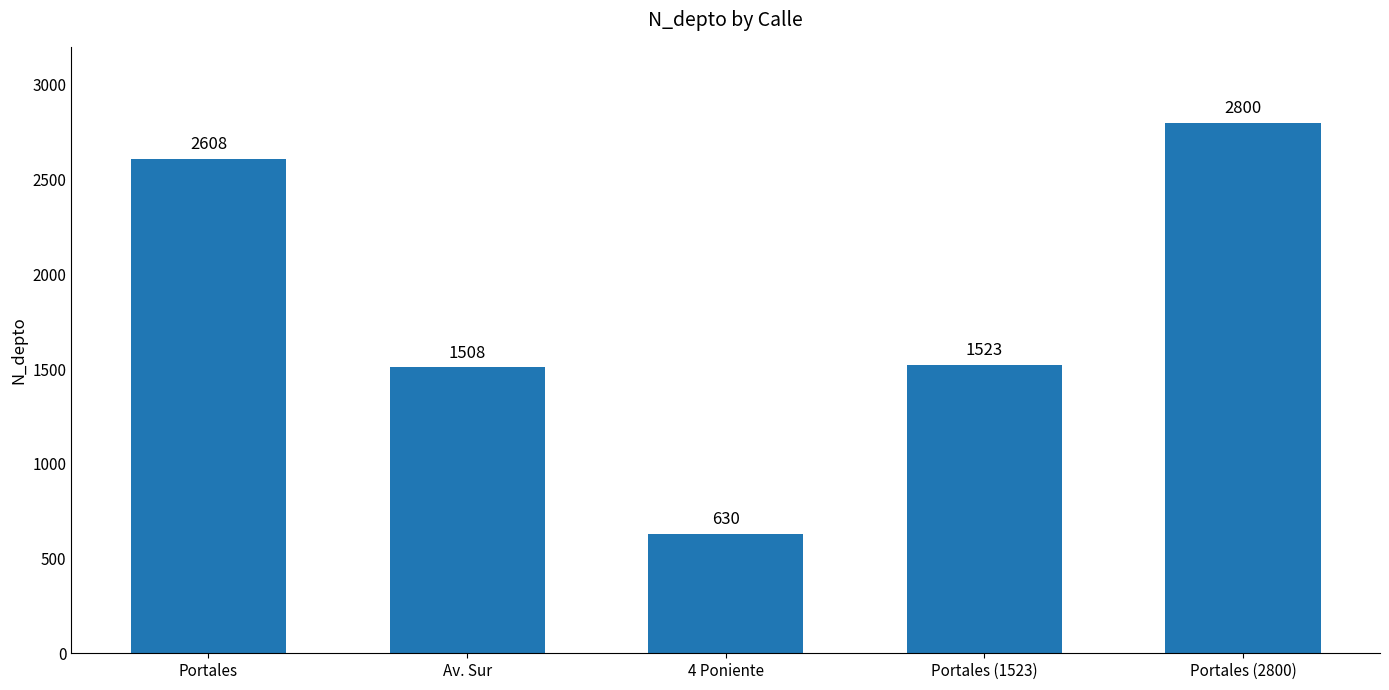

How many series are shown in this chart?

1